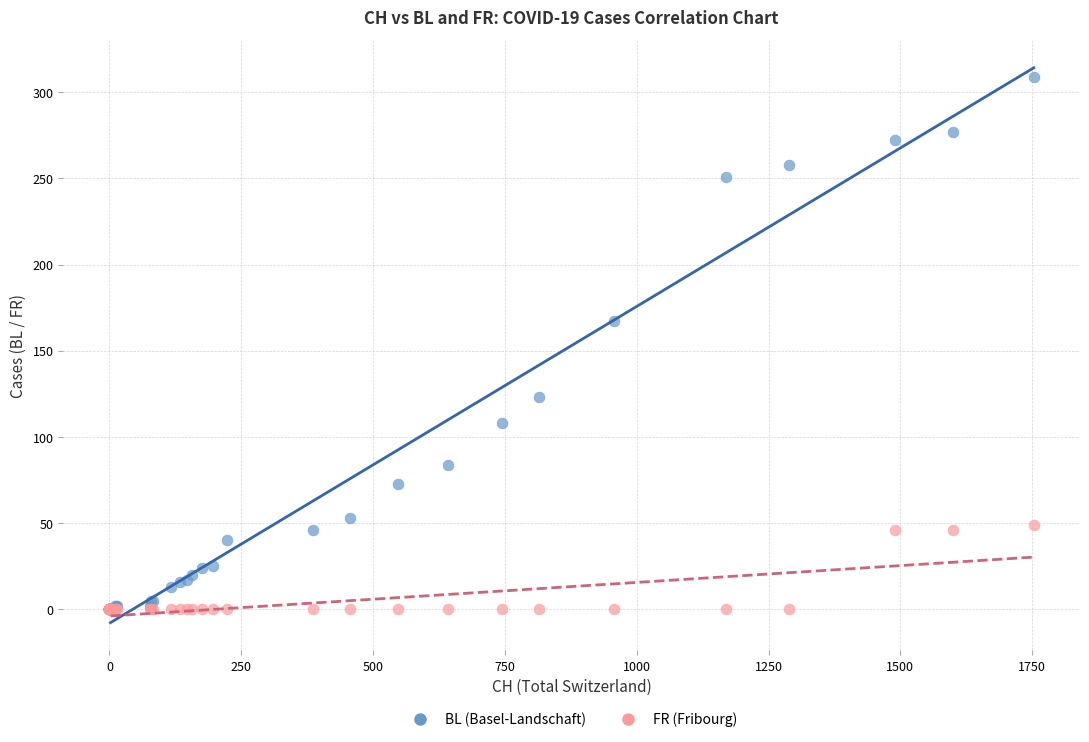

In the BL (Basel-Landschaft) series, what Y value is closest to 154?

167